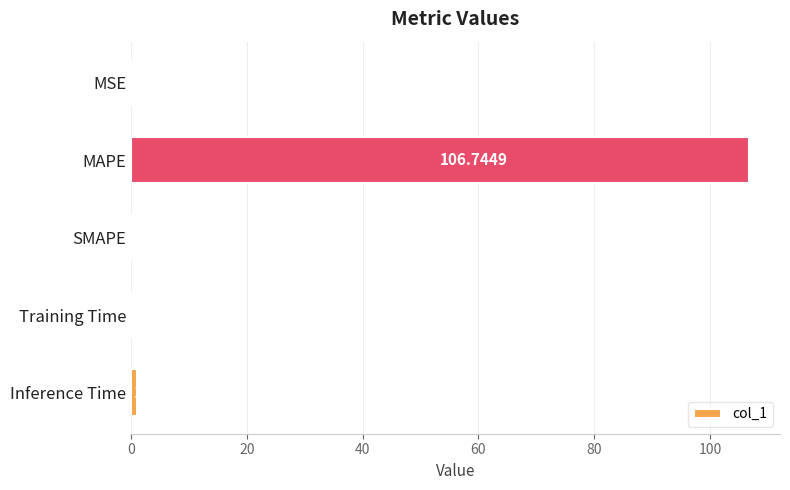

Which label corresponds to the largest value in the chart?

MAPE